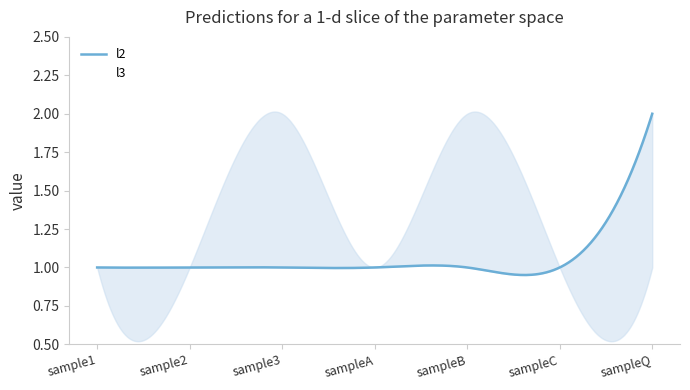

What is the label of the 6th point from the left?

sampleC